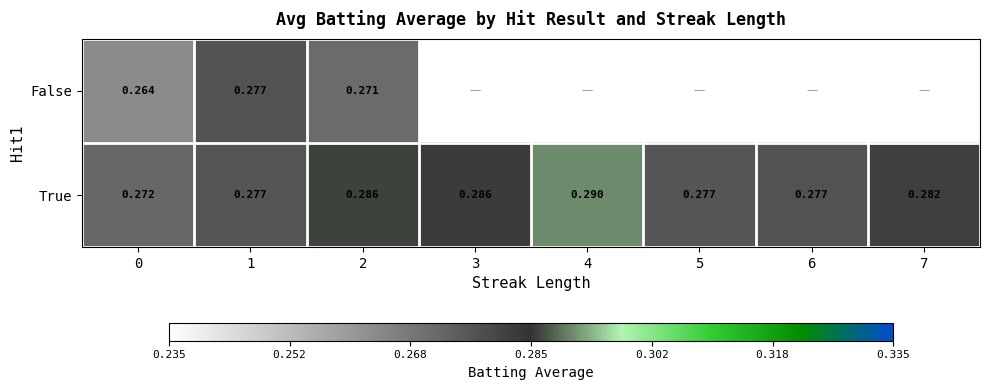

What is the smallest value displayed?

0.3